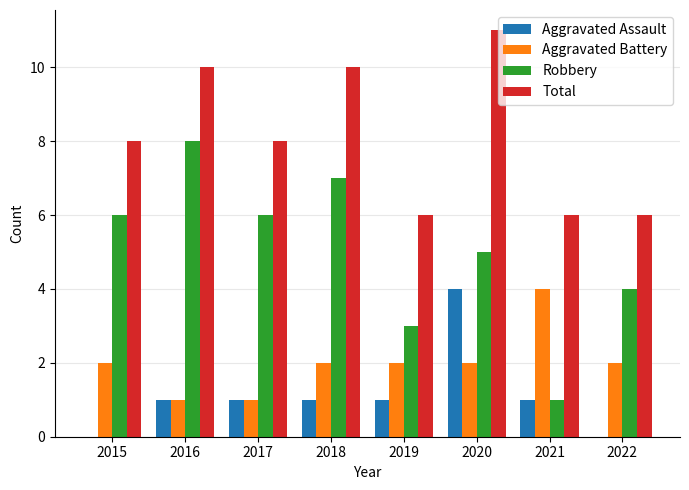

What is the difference between the Total values at 2021 and 2016?

4